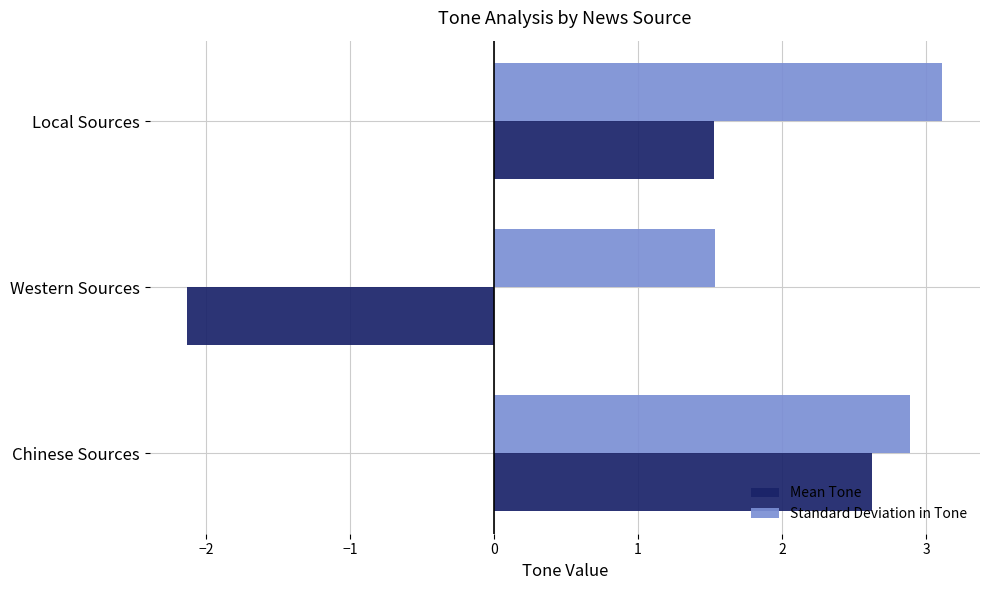

What are all the series names shown in the legend?

Mean Tone, Standard Deviation in Tone